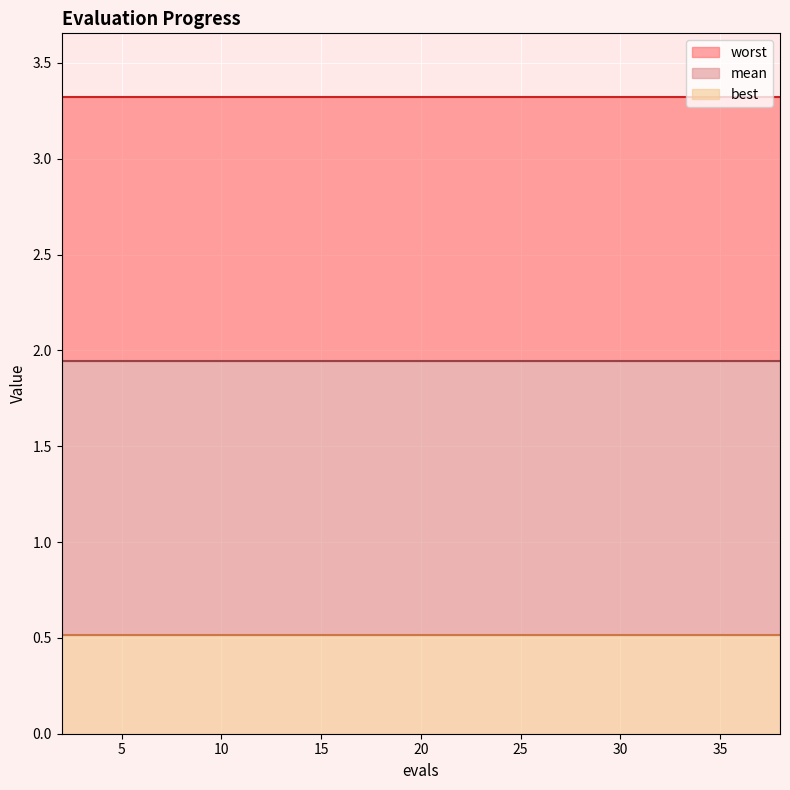

Reading right to left, extract all data points from this chart.

mean: 38=1.9	36=1.9	35=1.9	33=1.9	31=1.9	29=1.9	28=1.9	26=1.9	24=1.9	22=1.9	20=1.9	18=1.9	16=1.9	14=1.9	12=1.9	10=1.9	8=1.9	6=1.9	4=1.9	2=1.9
best: 38=0.5	36=0.5	35=0.5	33=0.5	31=0.5	29=0.5	28=0.5	26=0.5	24=0.5	22=0.5	20=0.5	18=0.5	16=0.5	14=0.5	12=0.5	10=0.5	8=0.5	6=0.5	4=0.5	2=0.5
worst: 38=3.3	36=3.3	35=3.3	33=3.3	31=3.3	29=3.3	28=3.3	26=3.3	24=3.3	22=3.3	20=3.3	18=3.3	16=3.3	14=3.3	12=3.3	10=3.3	8=3.3	6=3.3	4=3.3	2=3.3